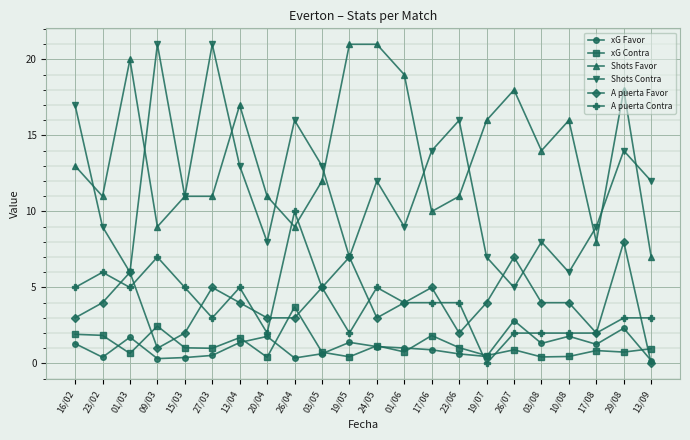

Which series ends up on top after the final intersection of xG Favor and A puerta Contra?

A puerta Contra